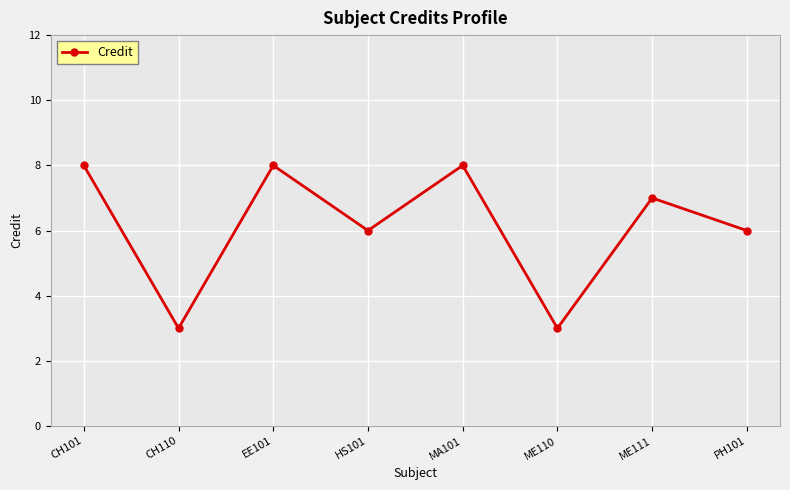

Approximately how many times larger is the value at EE101 compared to ME111?

1.1